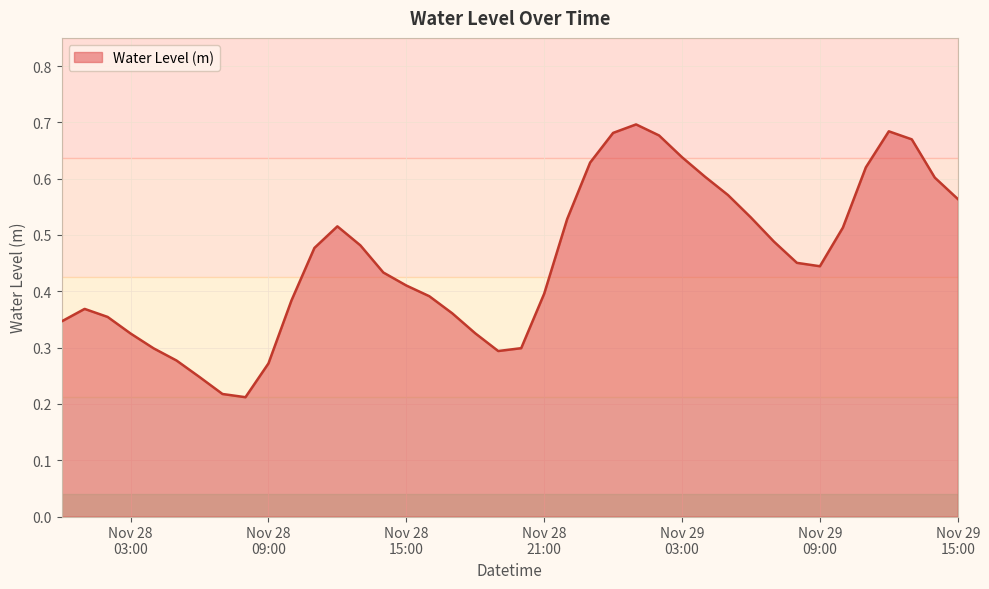

What is the average value?

0.5